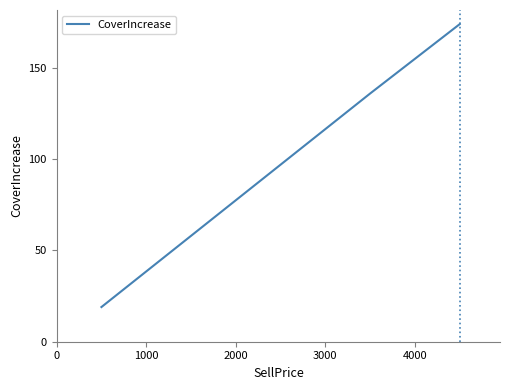

What is the greatest value displayed?

174